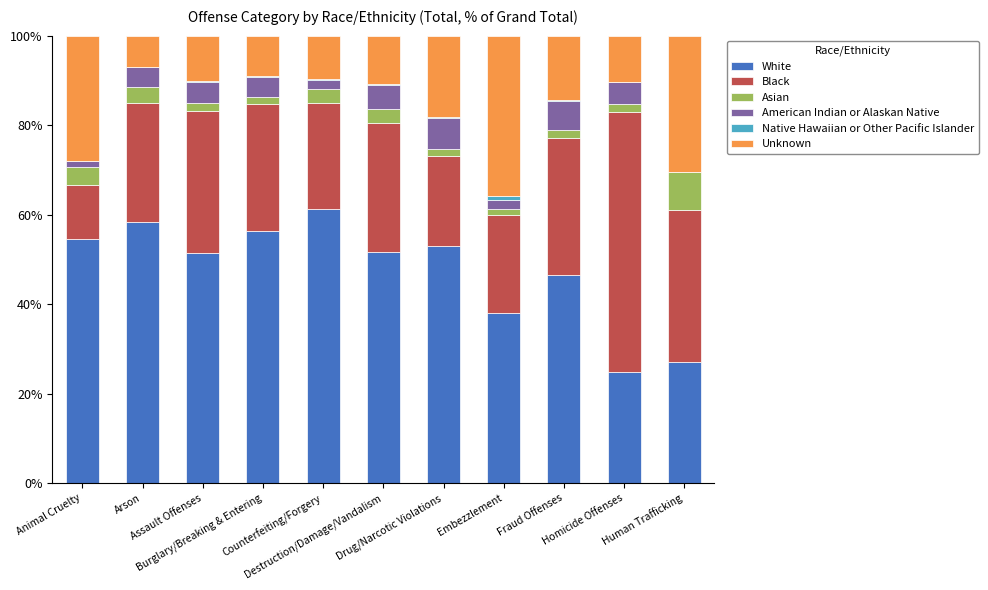

How many distinct data groups are displayed?

6